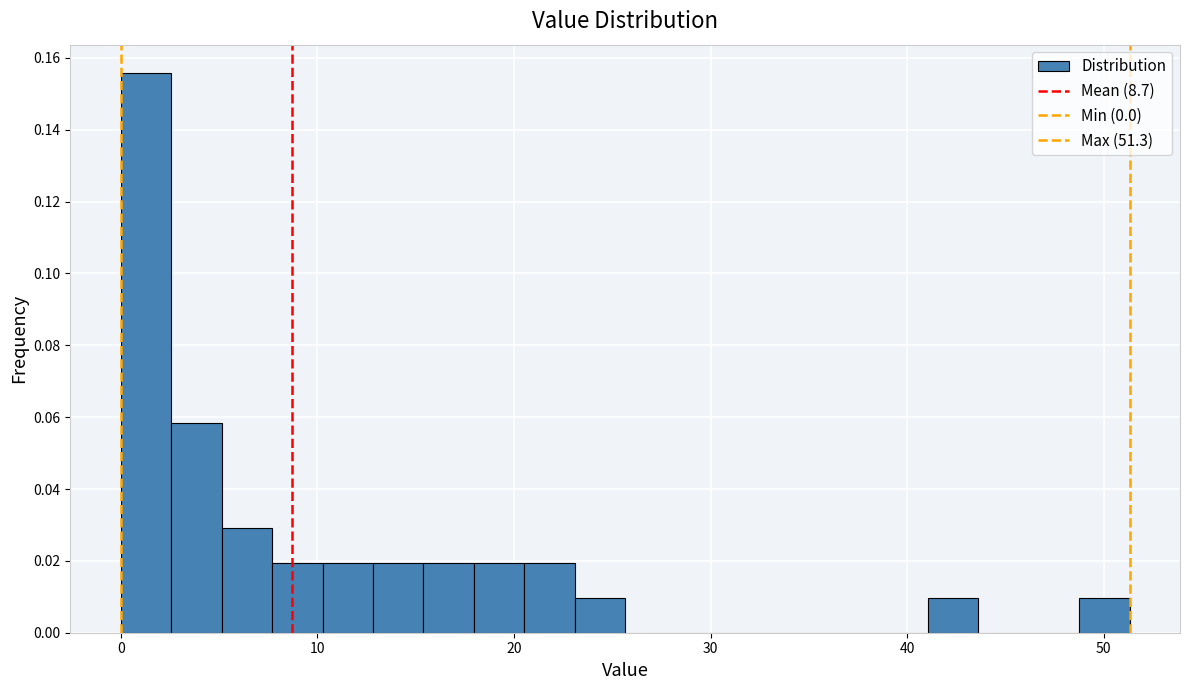

Around what value on the x-axis is the tallest bar? Give the approximate position of its centre, as read against the axis.

1